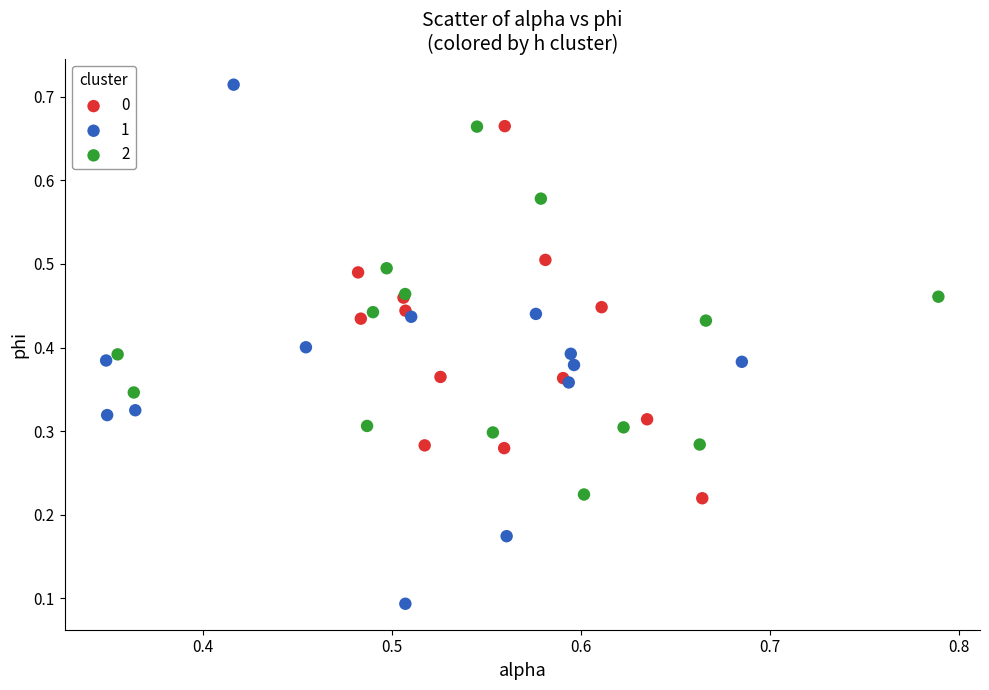

What are all the series names shown in the legend?

0, 1, 2